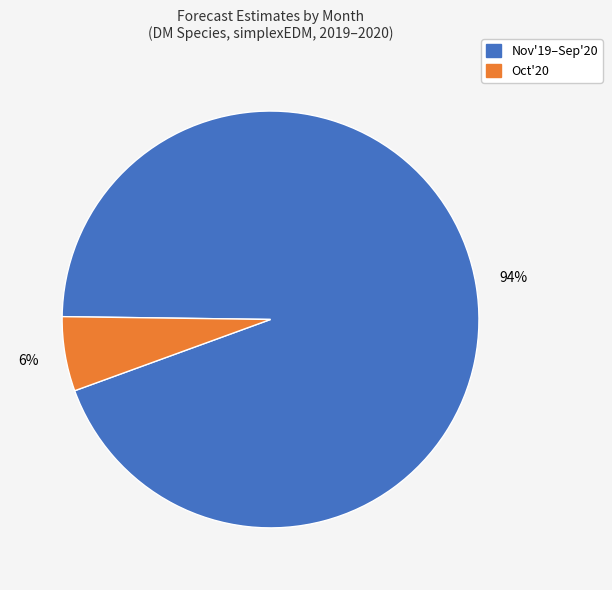

Is there a majority slice in this chart?

Yes